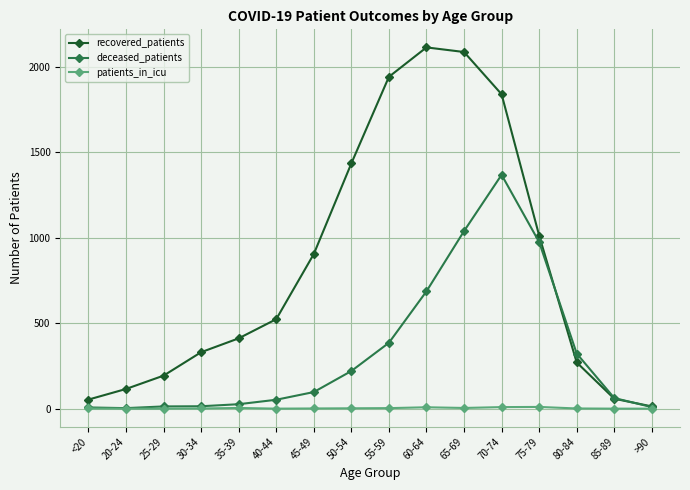

Count the number of categories in the chart.

16